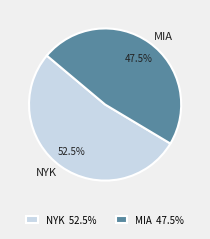

How many slices are in this pie chart?

2